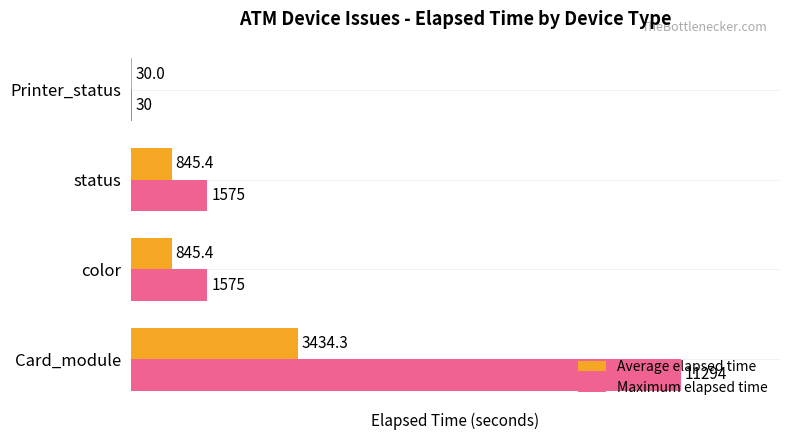

At which category is the sum across all series the highest?

Card_module